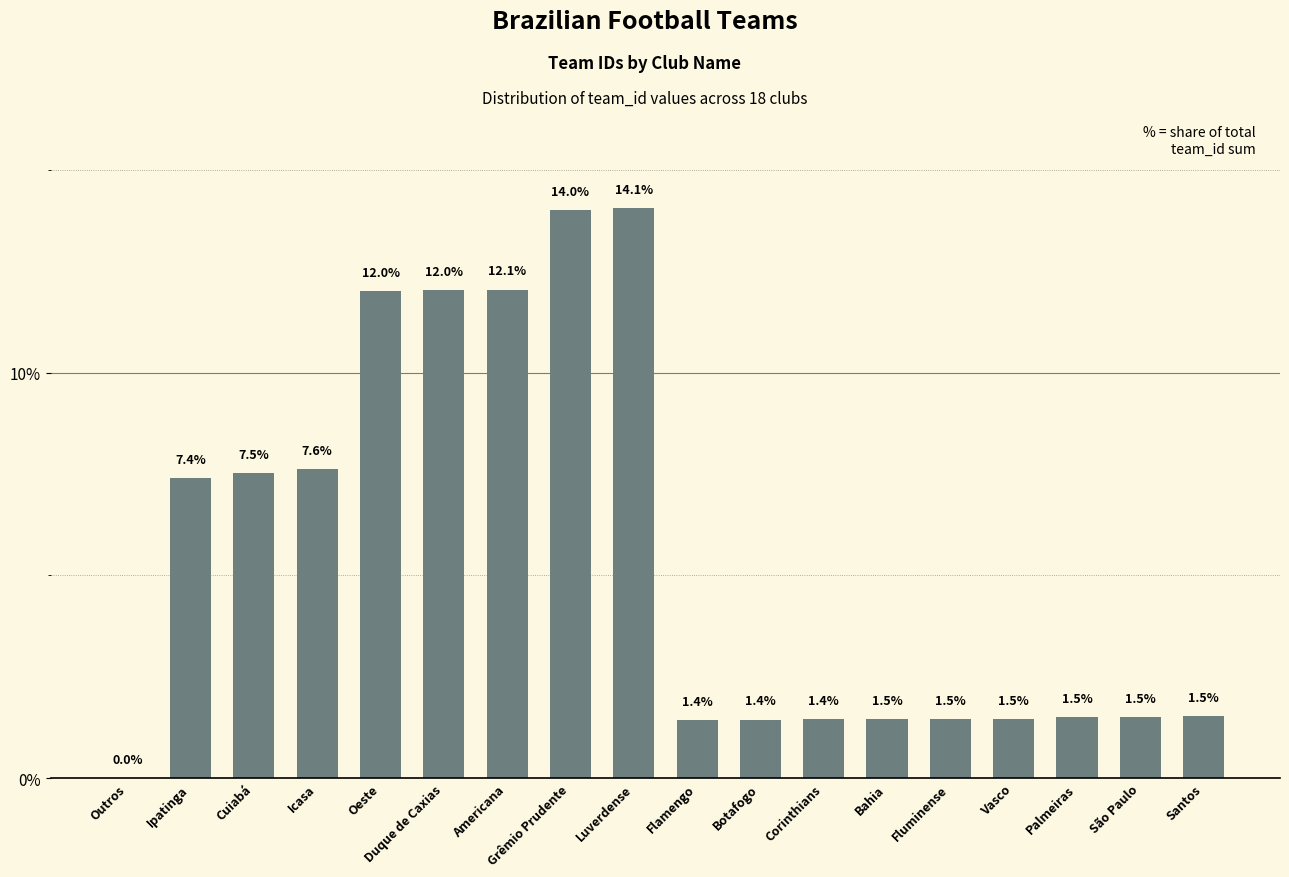

What is the approximate value at Palmeiras?

1.5